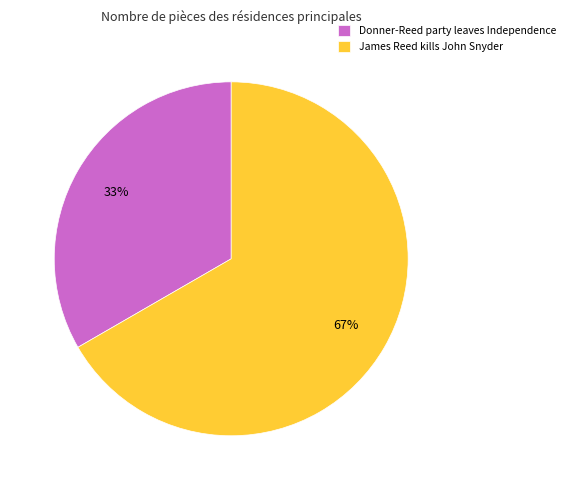

Which category has the smallest portion of the pie?

Donner-Reed party leaves Independence